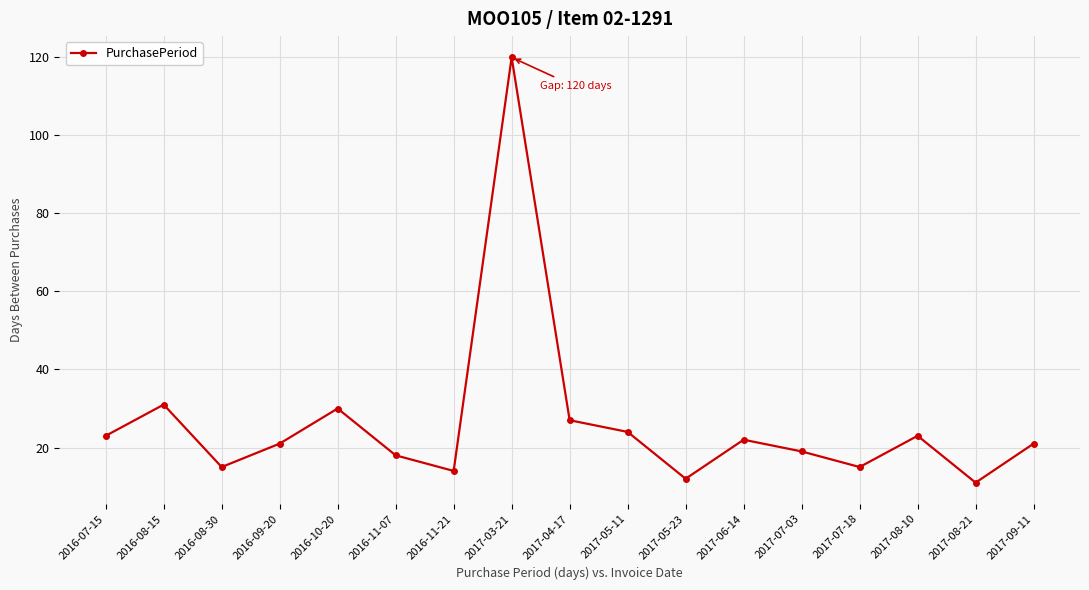

What is the label of the 16th point from the left?

2017-08-21